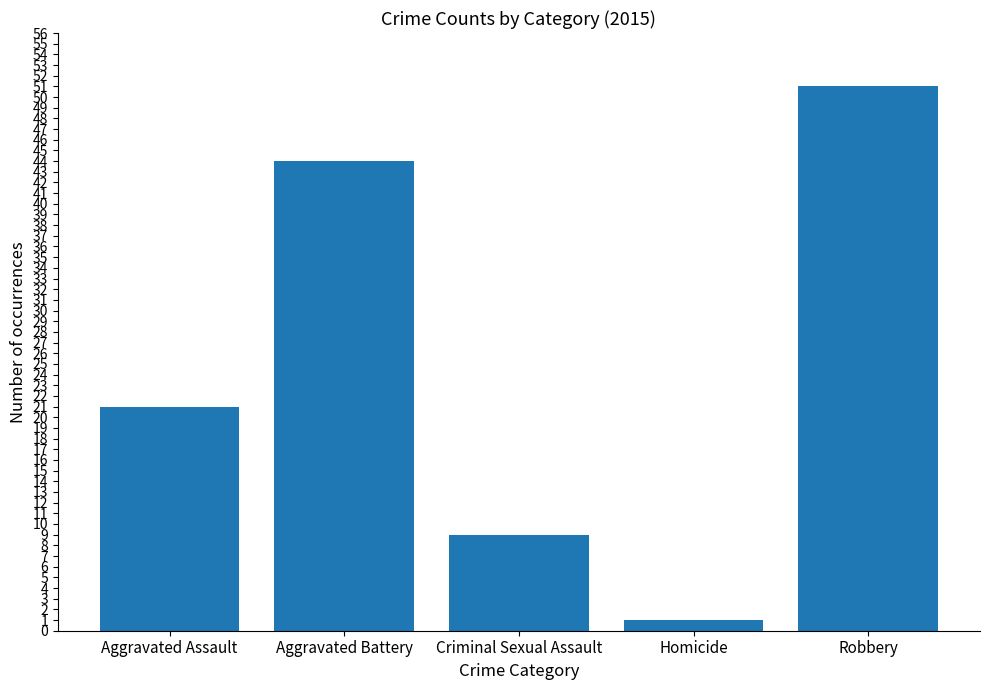

True or false: the data shows 12 at Criminal Sexual Assault.

False